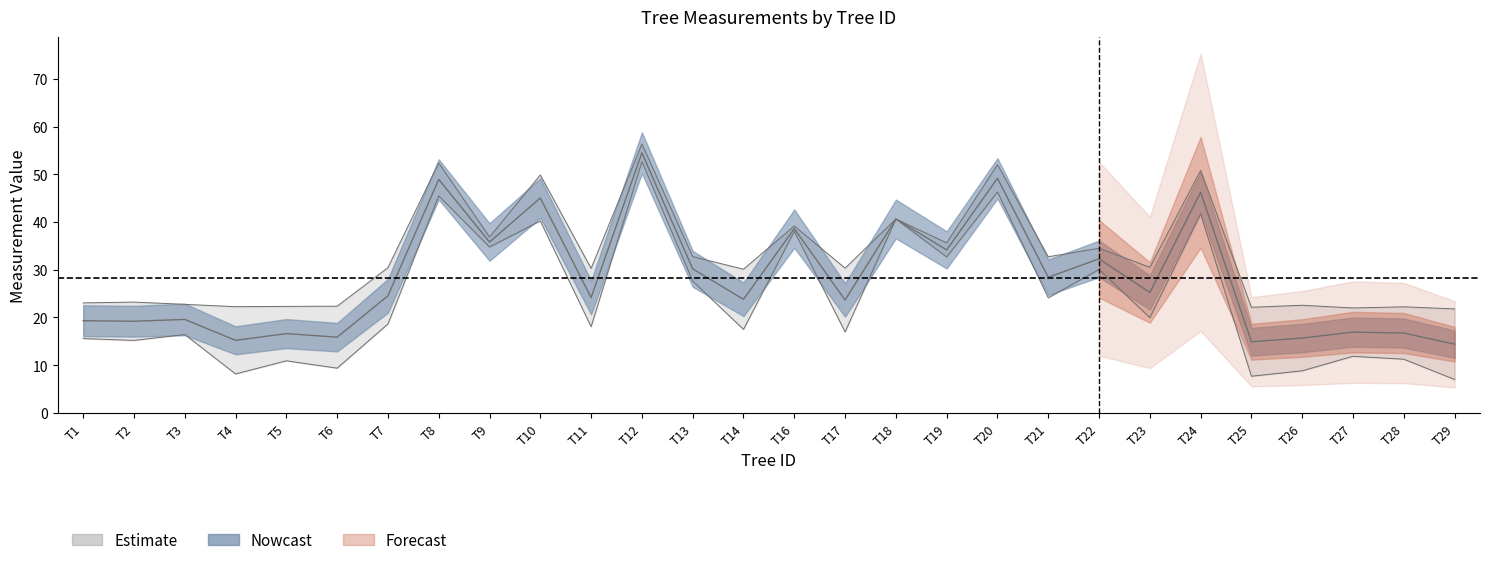

What is the value of the dbh point at the 21st from the left?

32.3